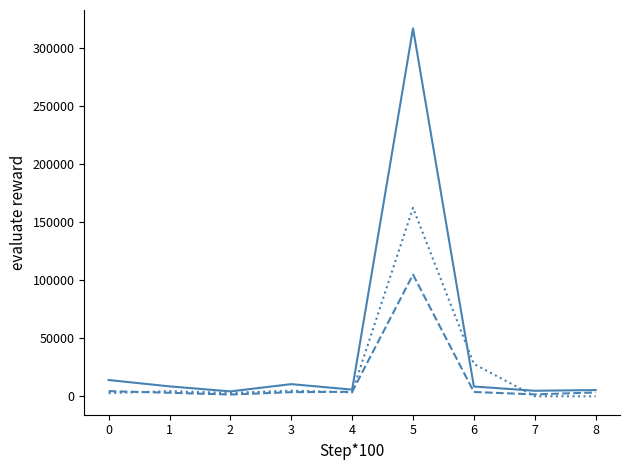

What is the maximum value shown in the chart?

317320